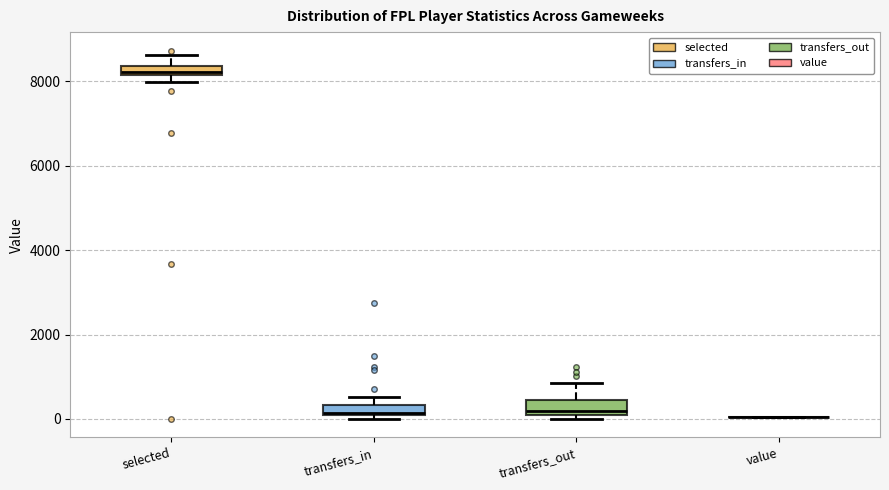

Where is the upper edge of the box for transfers_in on the y-axis? The values are not printed on the chart, so give them approximately, as read against the axis.

400